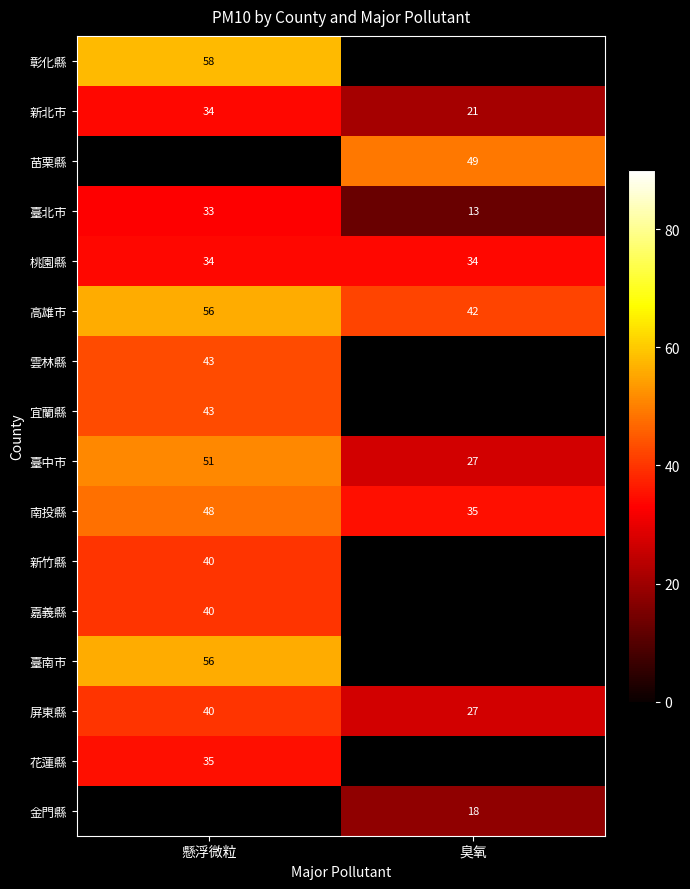

The 桃園縣 series shows 11.9 at 懸浮微粒. True or false?

False